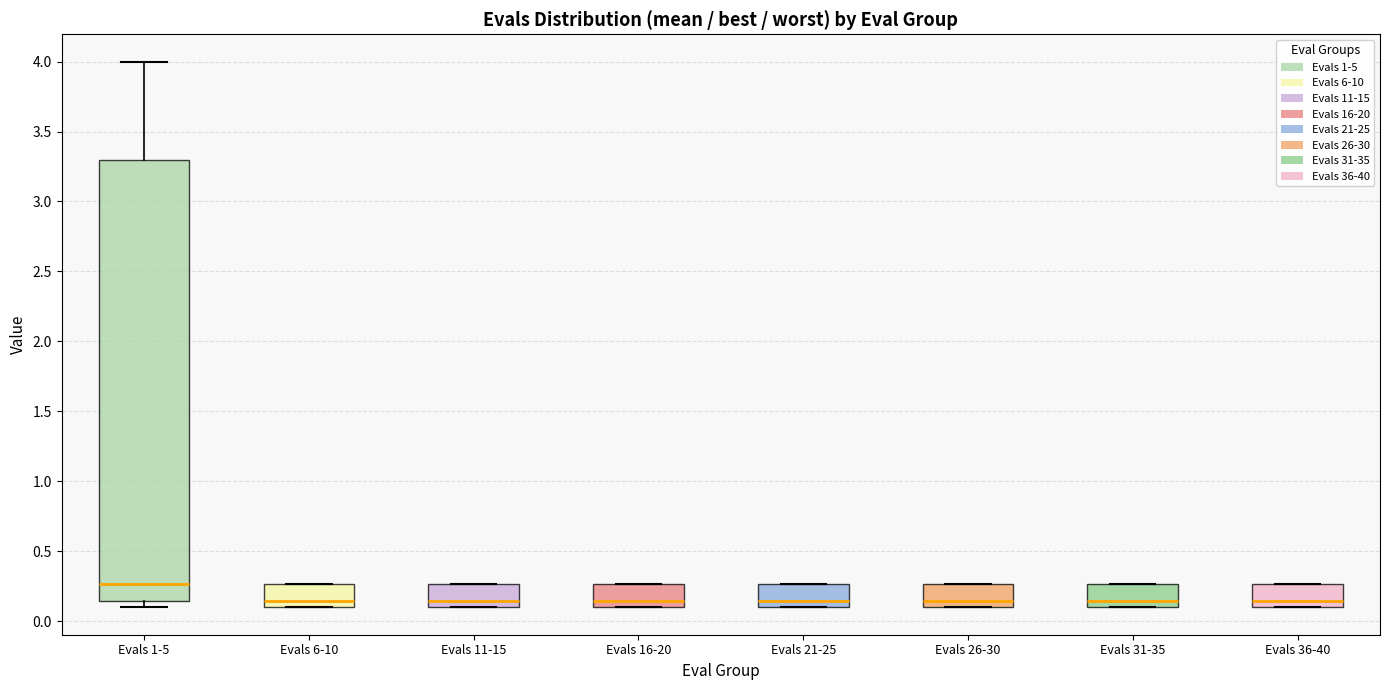

Reading left to right, transcribe this box plot: for each box, give where its median line is, the range the box spans, and where its two whiskers end, as read against the y-axis. The values are not printed on the chart, so give them approximately, as read against the axis.

Evals 1-5: median 0.25, box 0.15 to 3.30, whiskers 0.10 to 4.00
Evals 6-10: median 0.15, box 0.10 to 0.25, whiskers 0.10 to 0.25
Evals 11-15: median 0.15, box 0.10 to 0.25, whiskers 0.10 to 0.25
Evals 16-20: median 0.15, box 0.10 to 0.25, whiskers 0.10 to 0.25
Evals 21-25: median 0.15, box 0.10 to 0.25, whiskers 0.10 to 0.25
Evals 26-30: median 0.15, box 0.10 to 0.25, whiskers 0.10 to 0.25
Evals 31-35: median 0.15, box 0.10 to 0.25, whiskers 0.10 to 0.25
Evals 36-40: median 0.15, box 0.10 to 0.25, whiskers 0.10 to 0.25